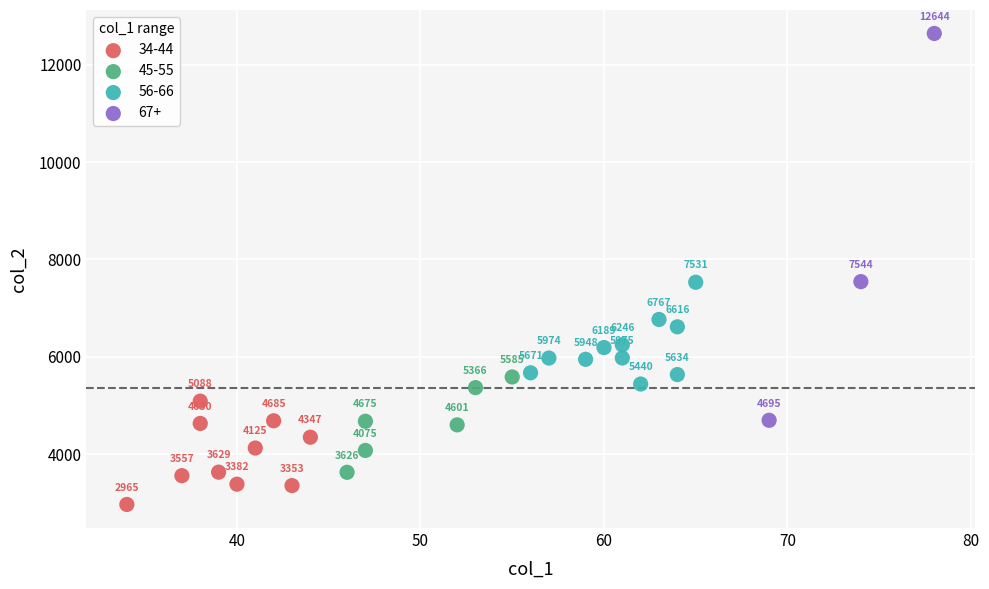

Which series reaches the minimum Y coordinate?

34-44